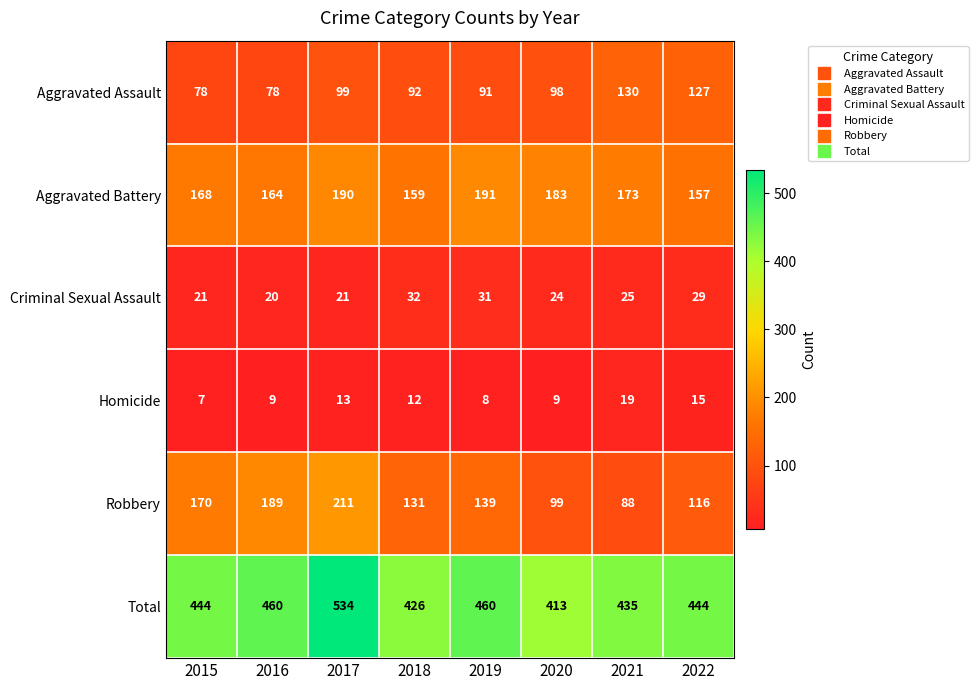

Which series has the widest spread of values?

Robbery